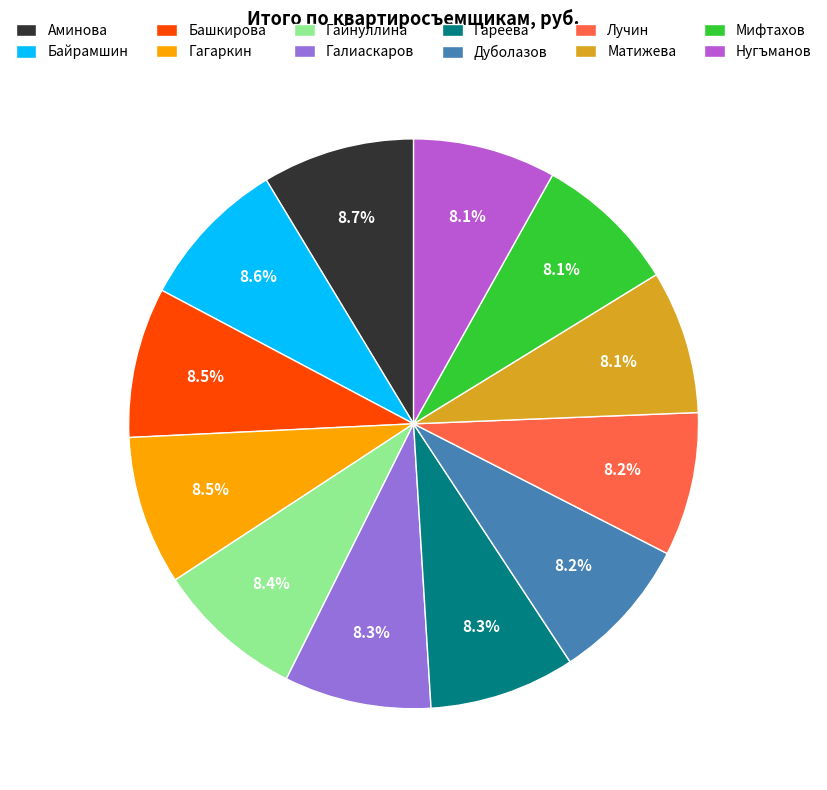

Is there a majority slice in this chart?

No